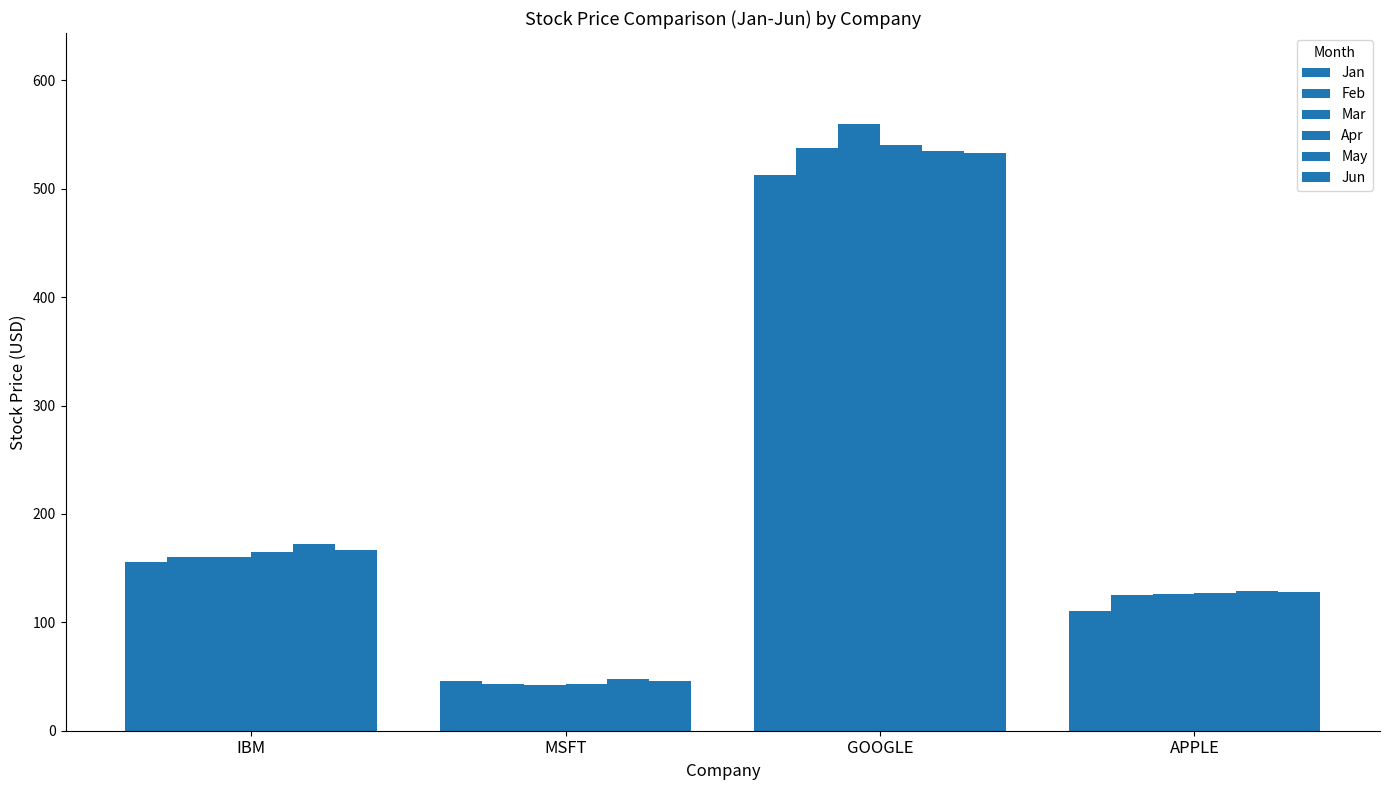

How many distinct data groups are displayed?

6